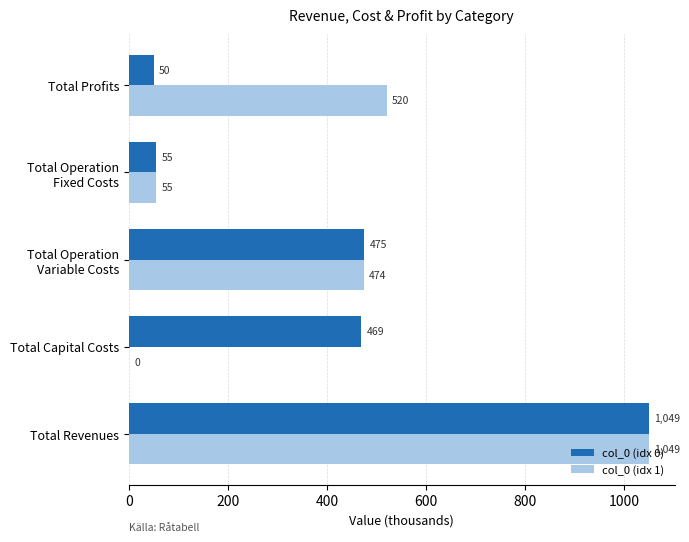

Count the number of categories in the chart.

5